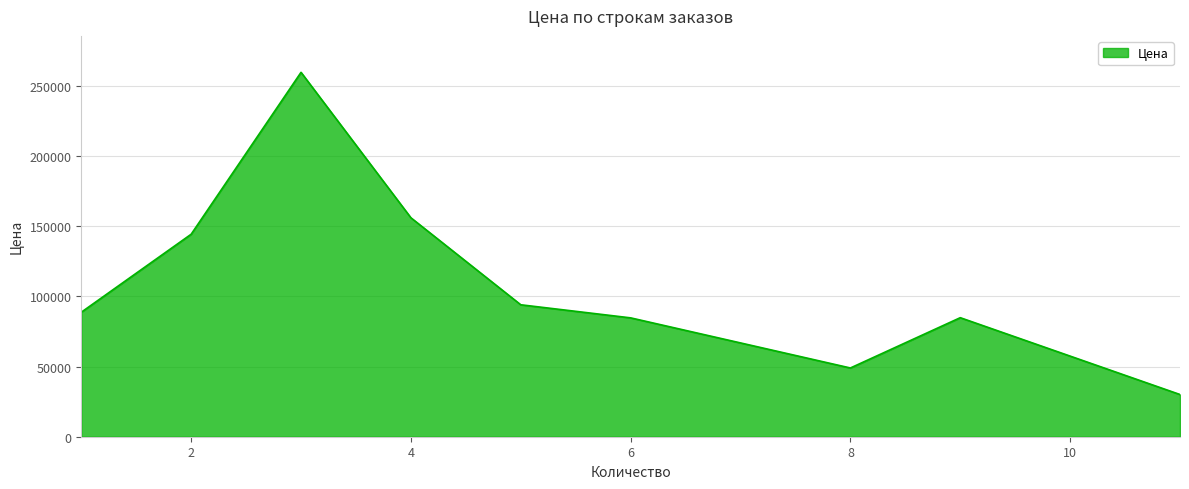

What is the maximum value shown in the chart?

259532.9